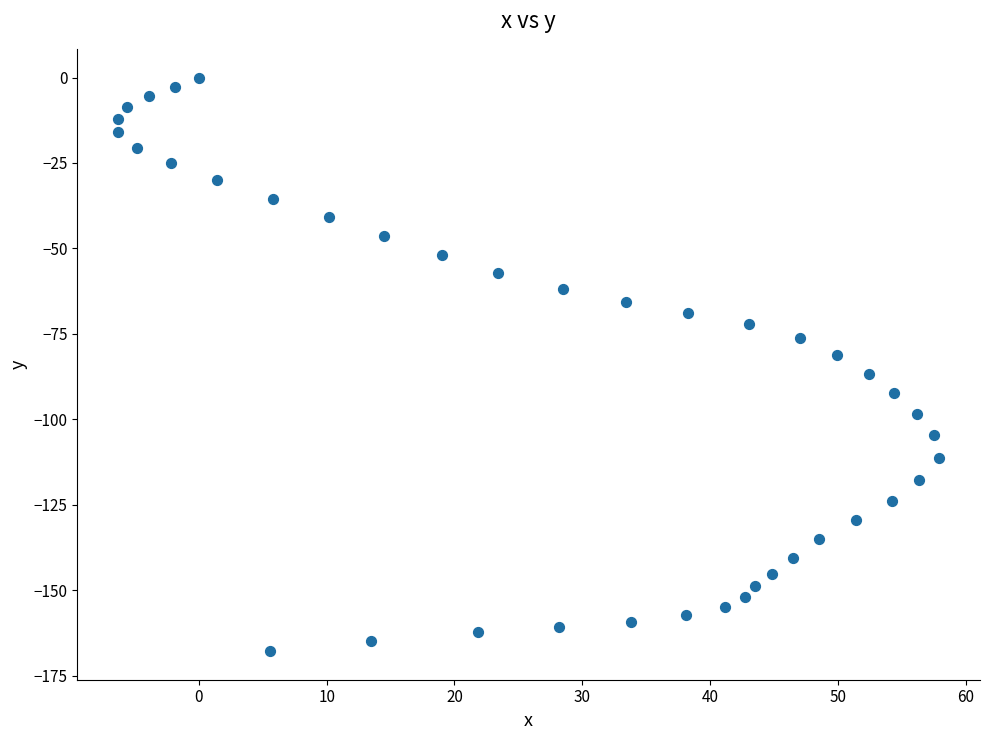

What is the range of Y values (max minus min)?

167.8